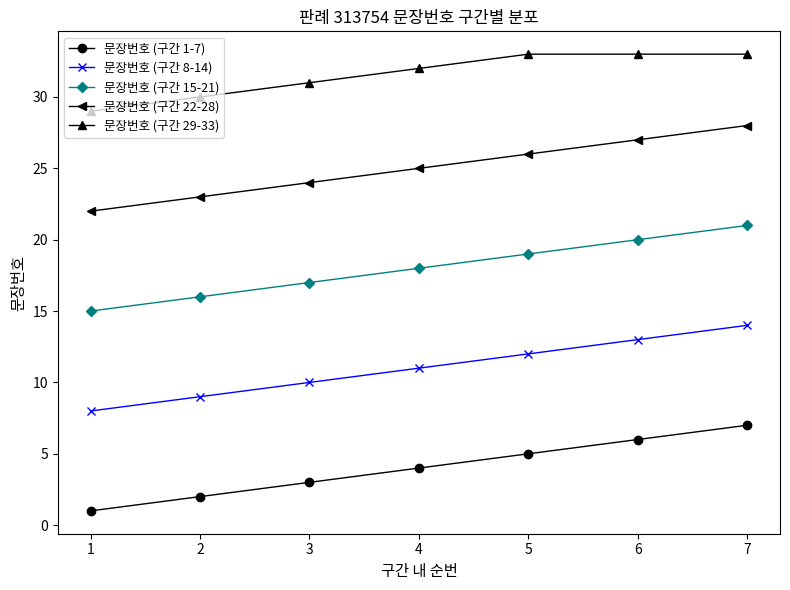

The 문장번호 (구간 1-7) series shows 2 at 6. True or false?

False